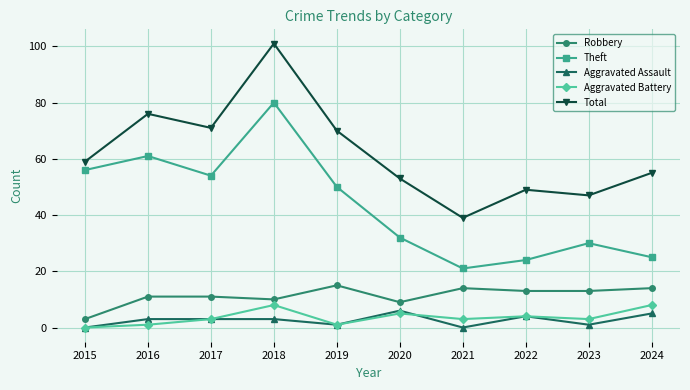

Rank the series by their maximum value, from lowest to highest.

Aggravated Assault, Aggravated Battery, Robbery, Theft, Total